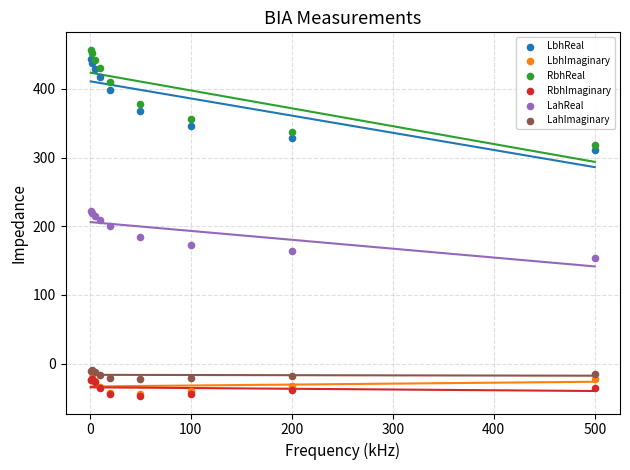

Which series has the largest Y range (max minus min)?

RbhReal